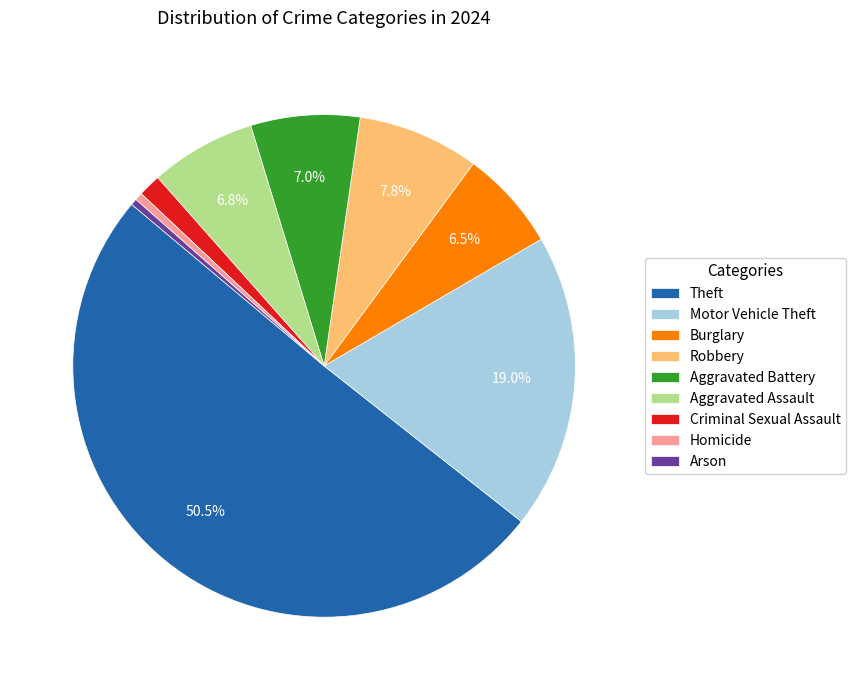

What percentage is NOT represented by Aggravated Assault?

93.2%